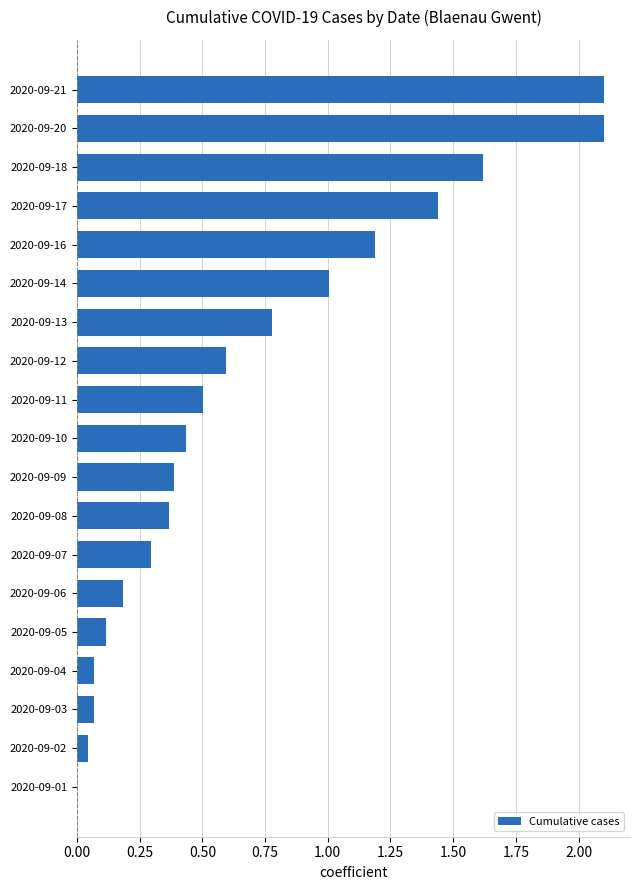

What is the sum of all values?

13.3